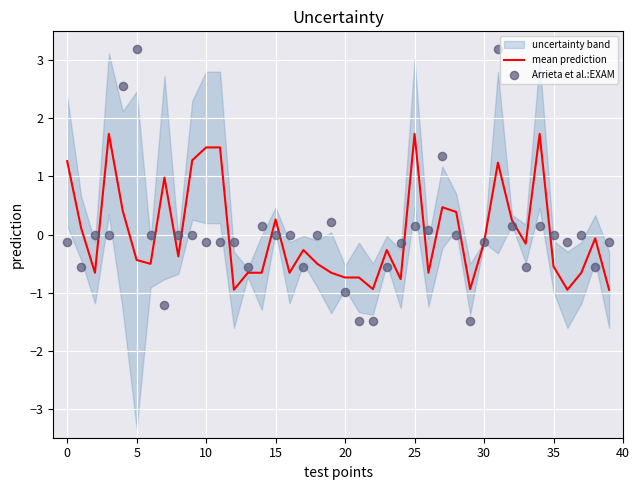

What is the total value across all series at 26?

-0.6